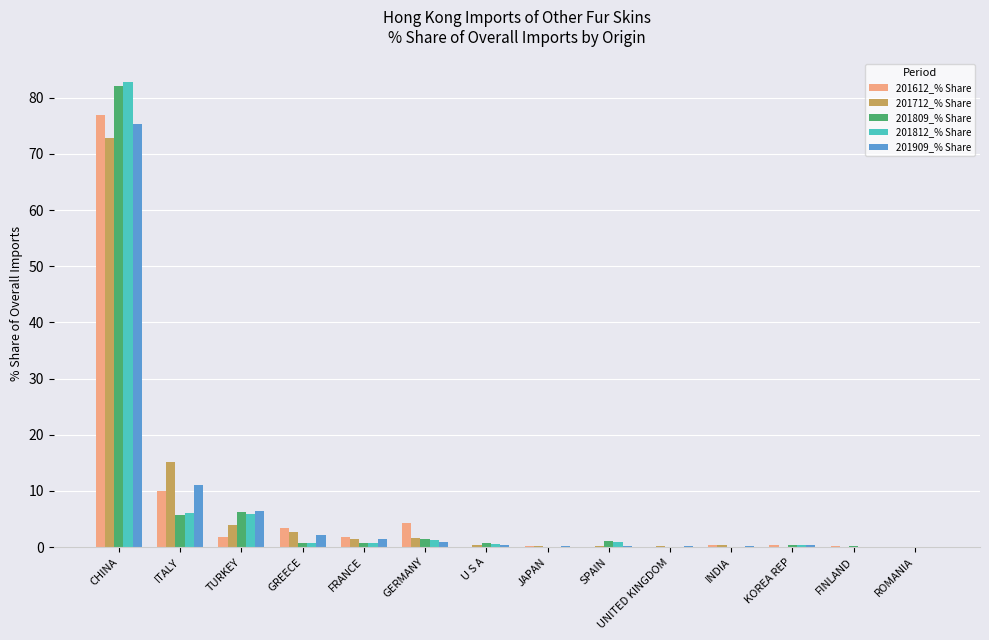

How many distinct data groups are displayed?

5